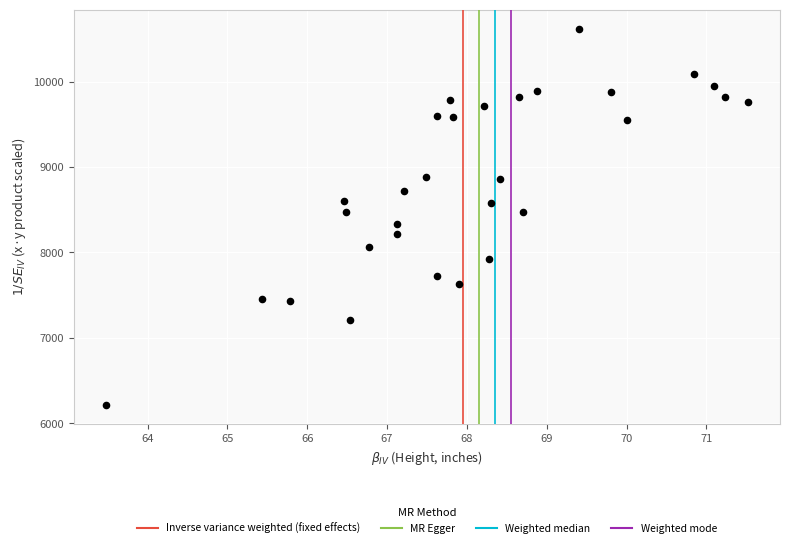

What is the range of Y values (max minus min)?

4405.6